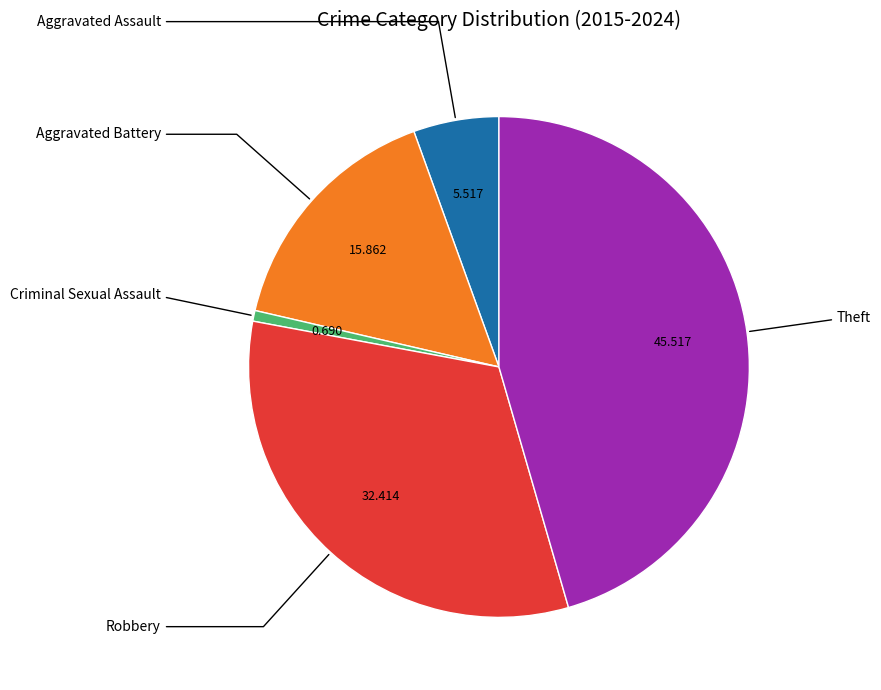

Is there any slice that represents more than half of the pie?

No